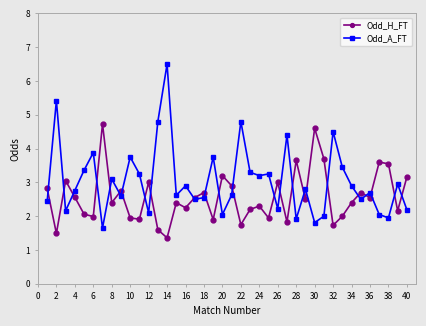

In Odd_H_FT, how many points are lower than both neighbors (excluding endpoints)?

14